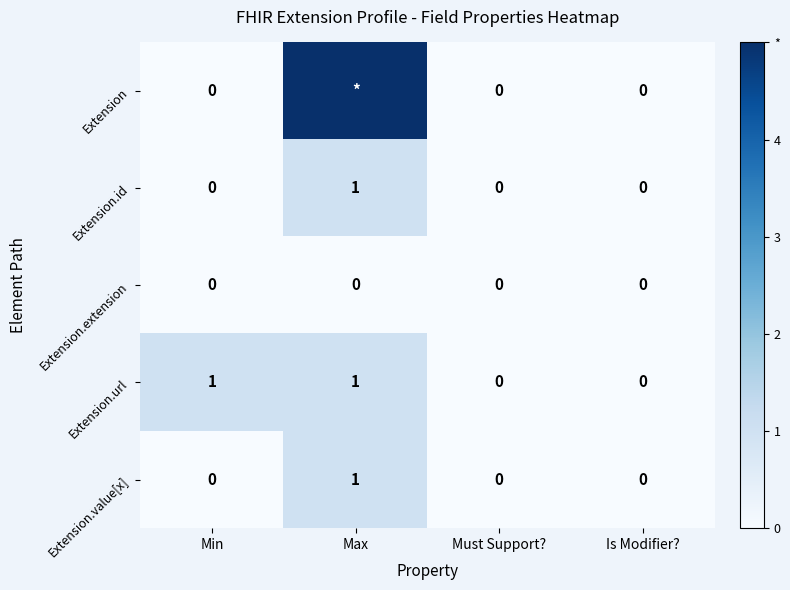

Which series changed the most between Min and Must Support??

Extension.url